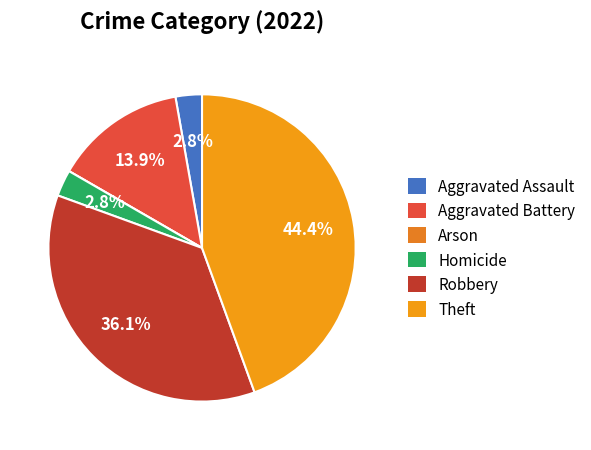

How much of the chart is everything except Aggravated Battery?

86.1%